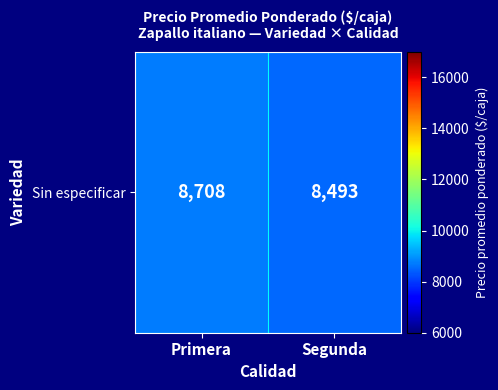

Reading right to left, transcribe all the data shown in this chart.

Segunda=8493	Primera=8708